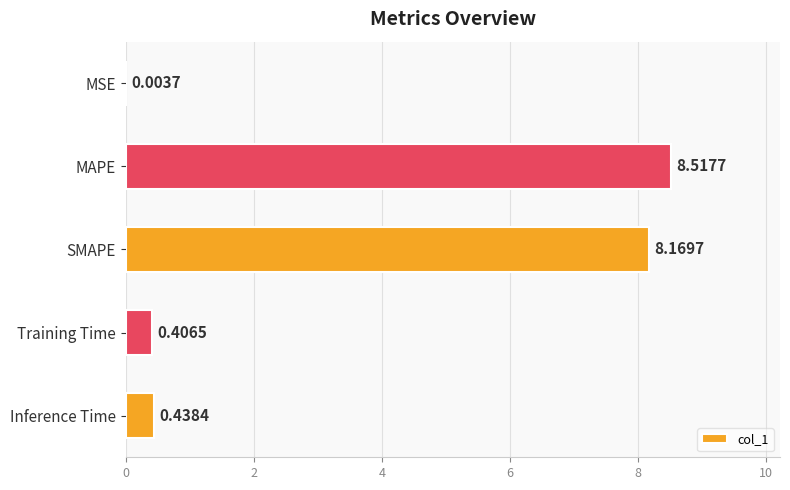

What is the sum of all values?

17.5